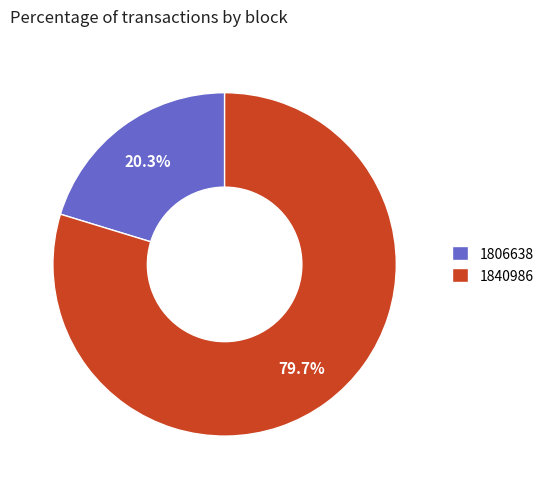

Rank the categories by value from highest to lowest.

1840986, 1806638